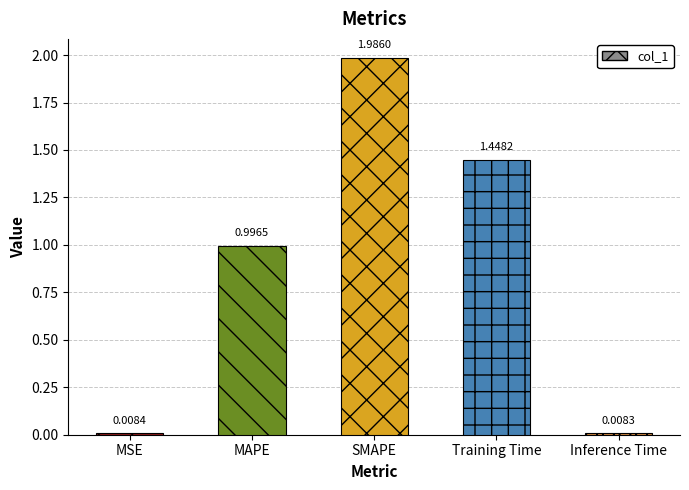

What is the sum of all values?

4.4